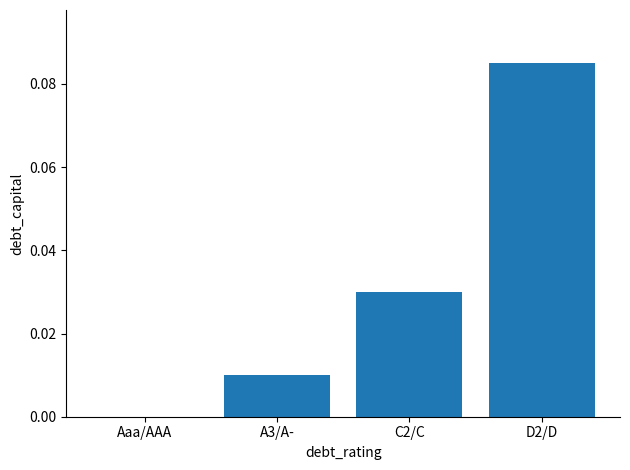

Are the bars horizontal?

No